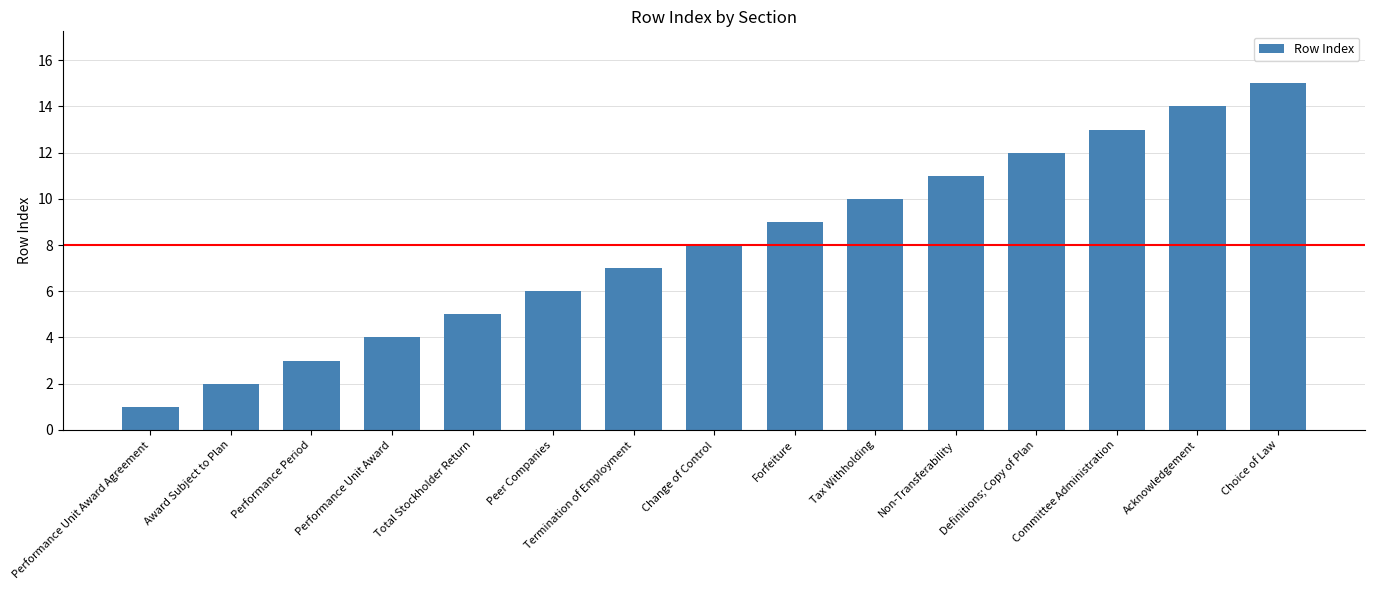

List the labels in order of value, largest first.

Choice of Law, Acknowledgement, Committee Administration, Definitions; Copy of Plan, Non-Transferability, Tax Withholding, Forfeiture, Change of Control, Termination of Employment, Peer Companies, Total Stockholder Return, Performance Unit Award, Performance Period, Award Subject to Plan, Performance Unit Award Agreement